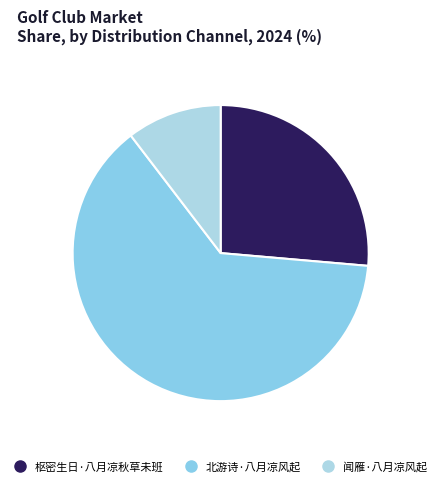

Approximately how many times larger is the value at 北游诗·八月凉风起 compared to 枢密生日·八月凉秋草未班?

2.4